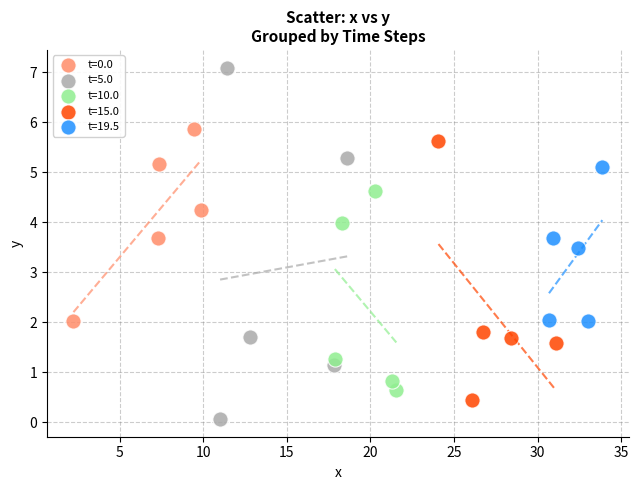

Which series contains the lowest Y value?

t=5.0